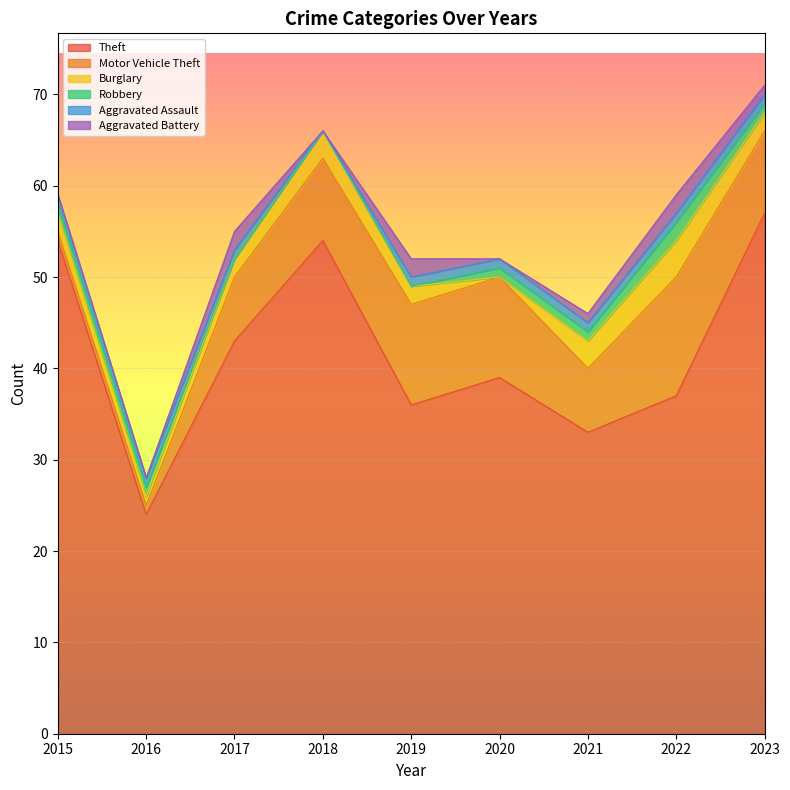

The value of Aggravated Assault at 2015 is 2. True or false?

False